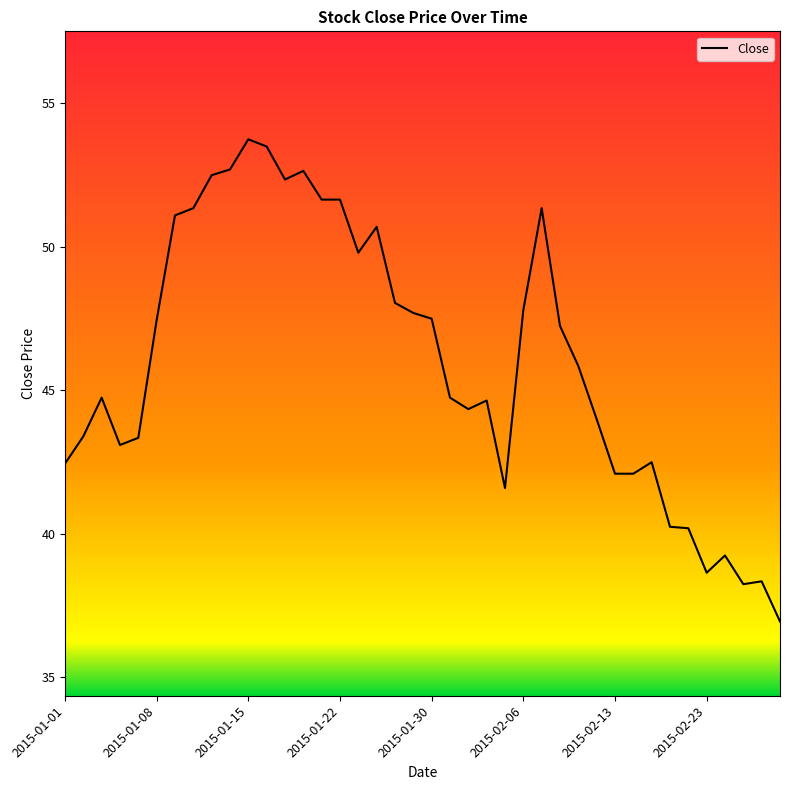

What is the greatest value displayed?

53.8